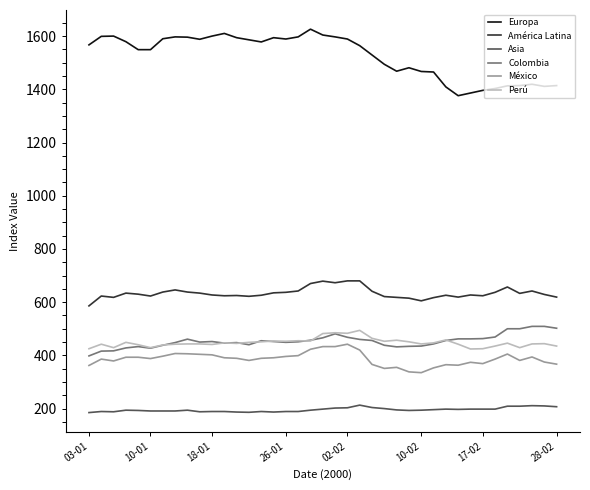

True or false: Europa and Asia intersect in this chart.

False